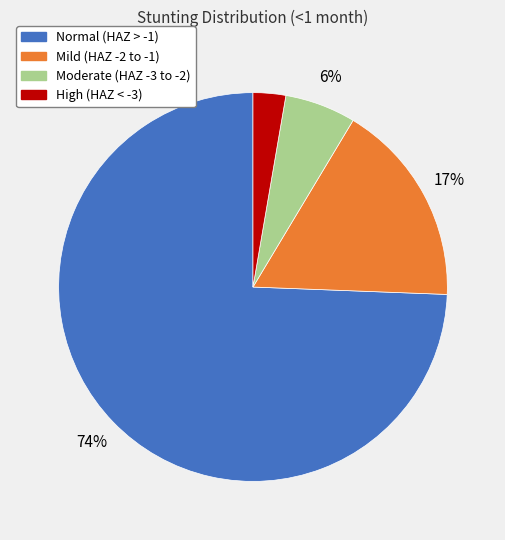

Is there any slice that represents more than half of the pie?

Yes